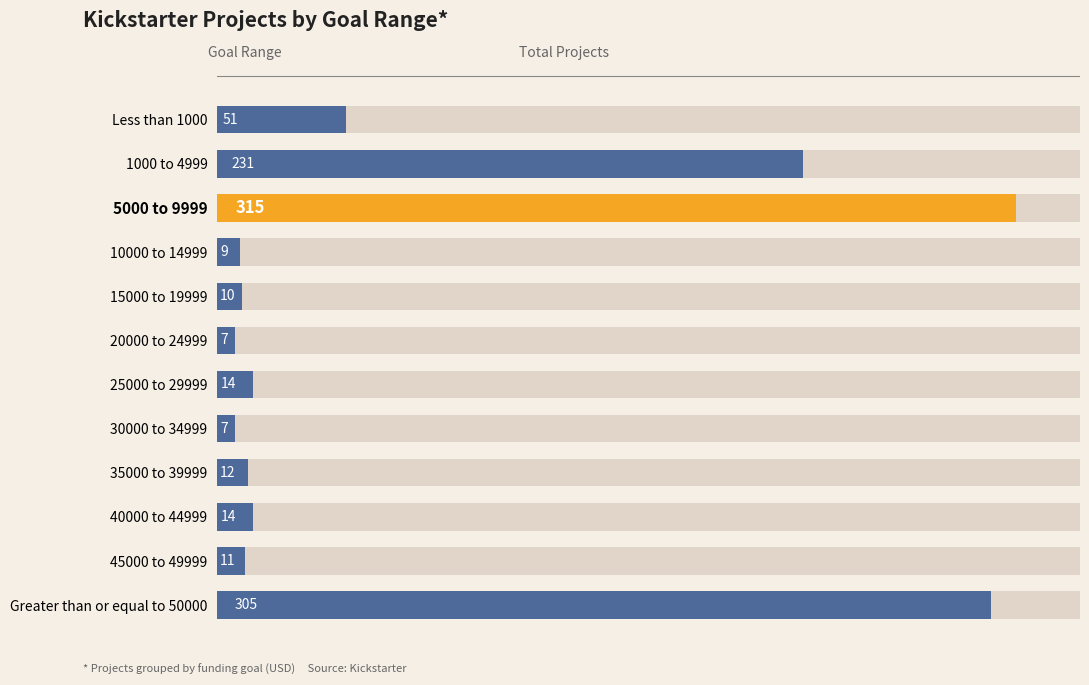

How many data points does each series have?

12